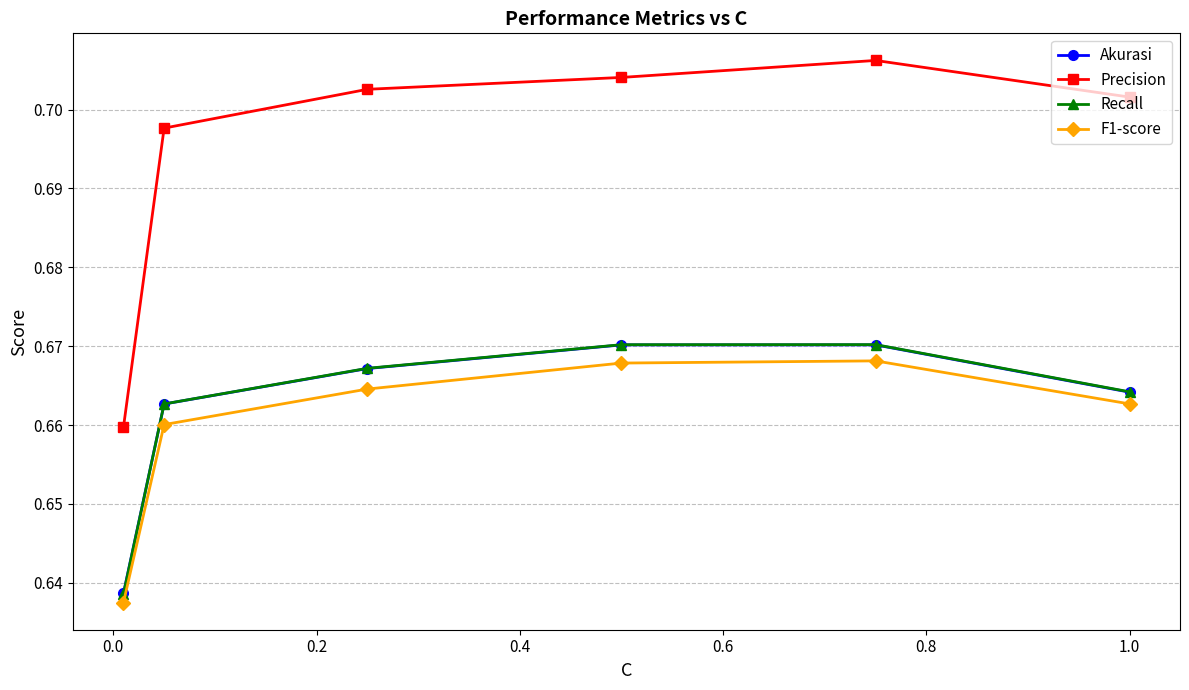

Which series has the largest range (max minus min)?

Precision